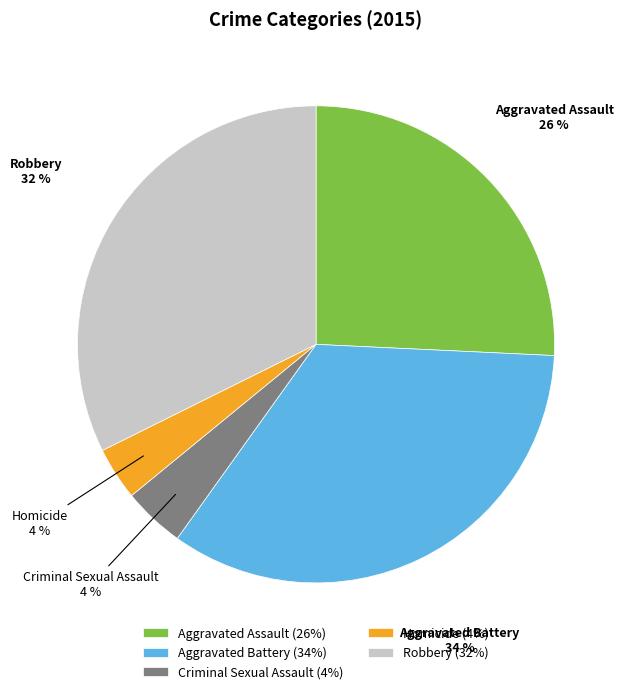

Is Homicide the majority of the pie?

No